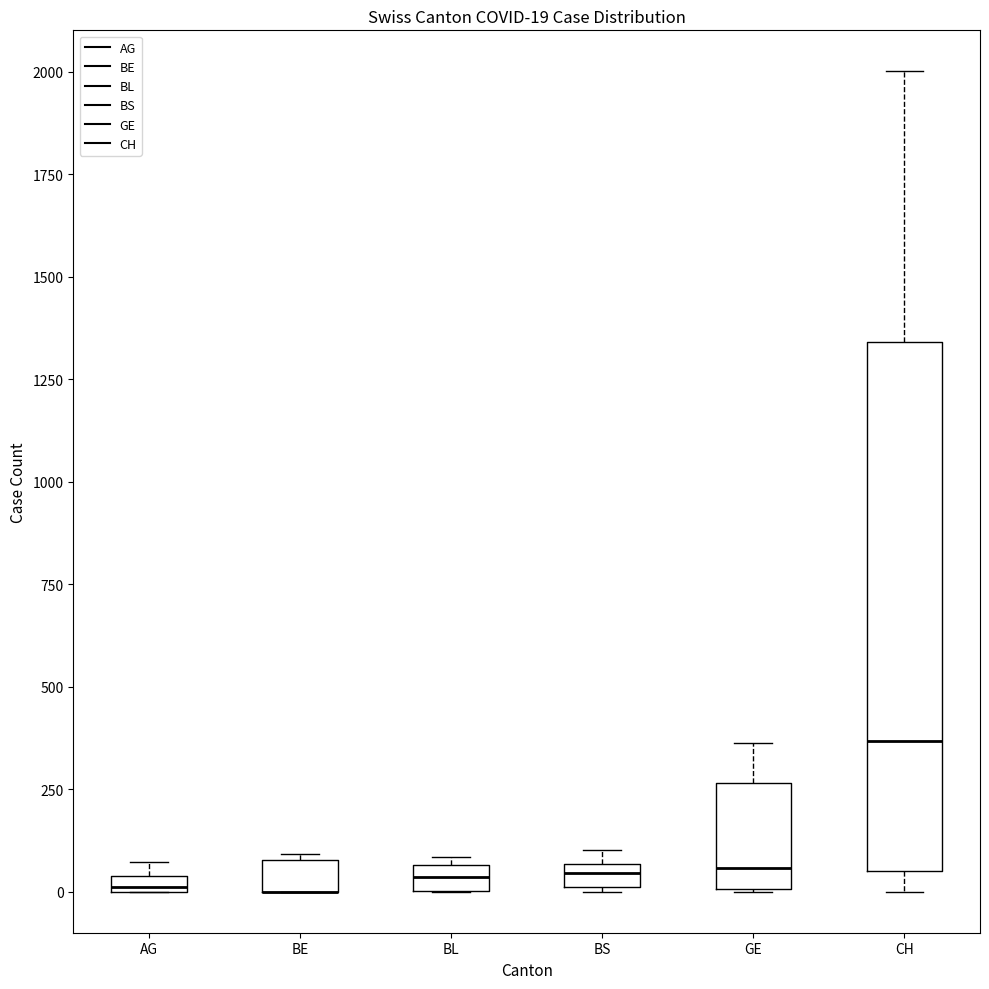

Which box is the tallest, from its lower edge to its upper edge?

CH